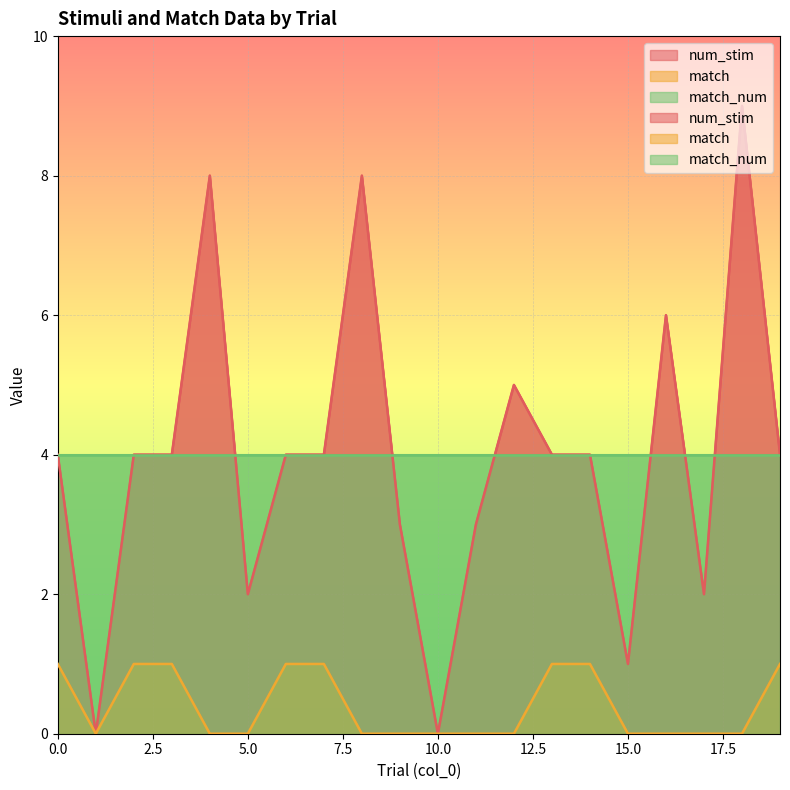

Count the match values in the range 0 to 1.

20